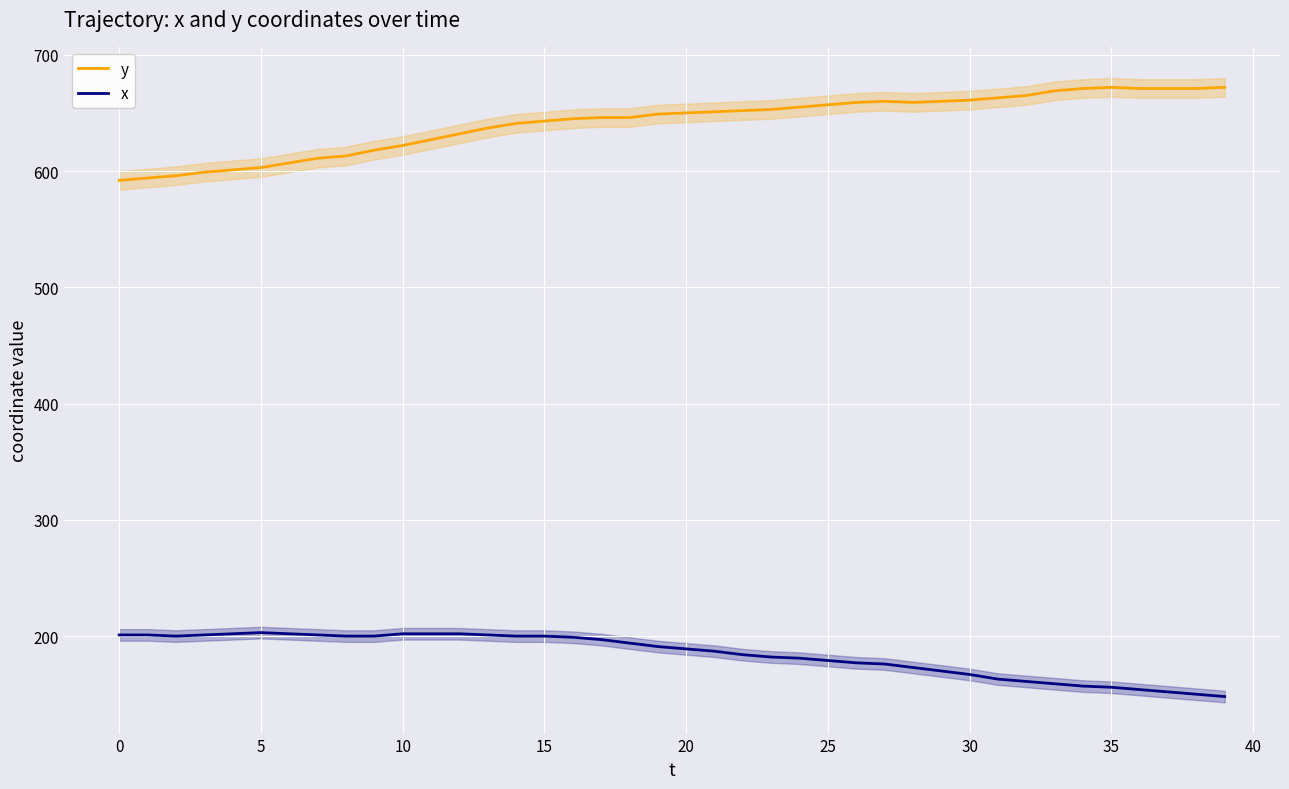

In x, how many points are higher than both neighbors (excluding endpoints)?

1